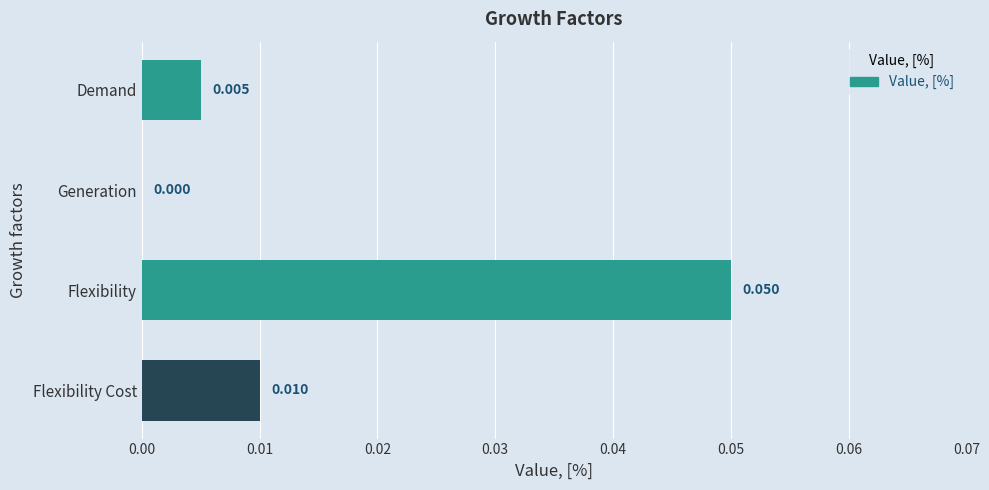

At which category does the chart reach its peak across all series?

Flexibility